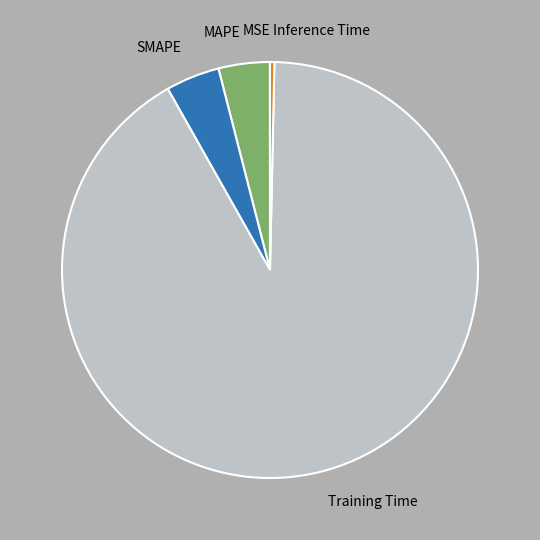

The Training Time slice represents 91% of the pie. True or false?

True